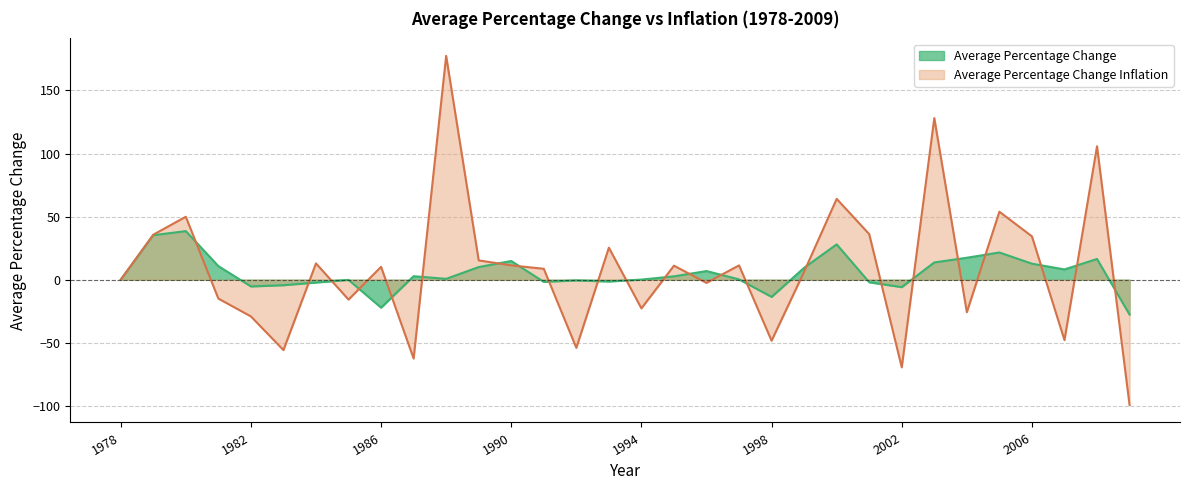

How many values in the Average Percentage Change series exceed 2?

16